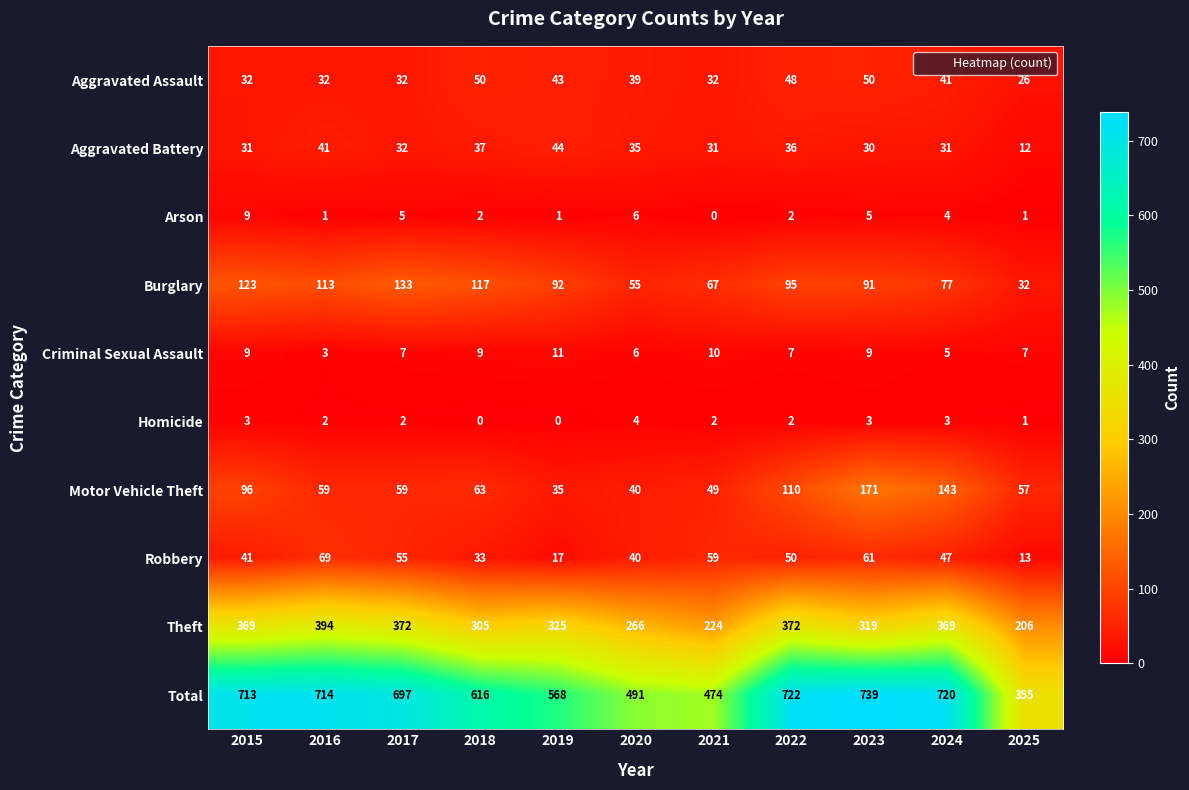

At which category is the sum across all series the highest?

2023